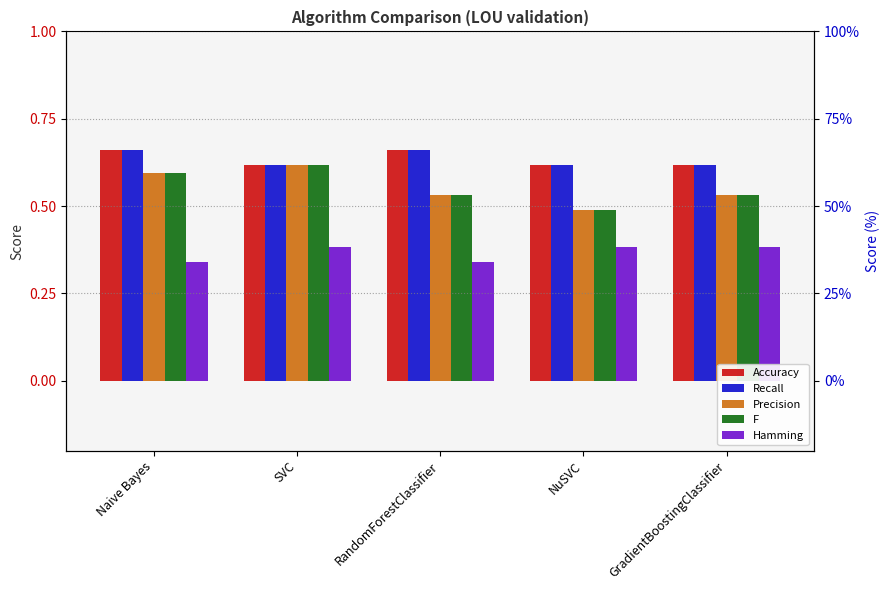

What is the total value across all series at GradientBoostingClassifier?

2.7